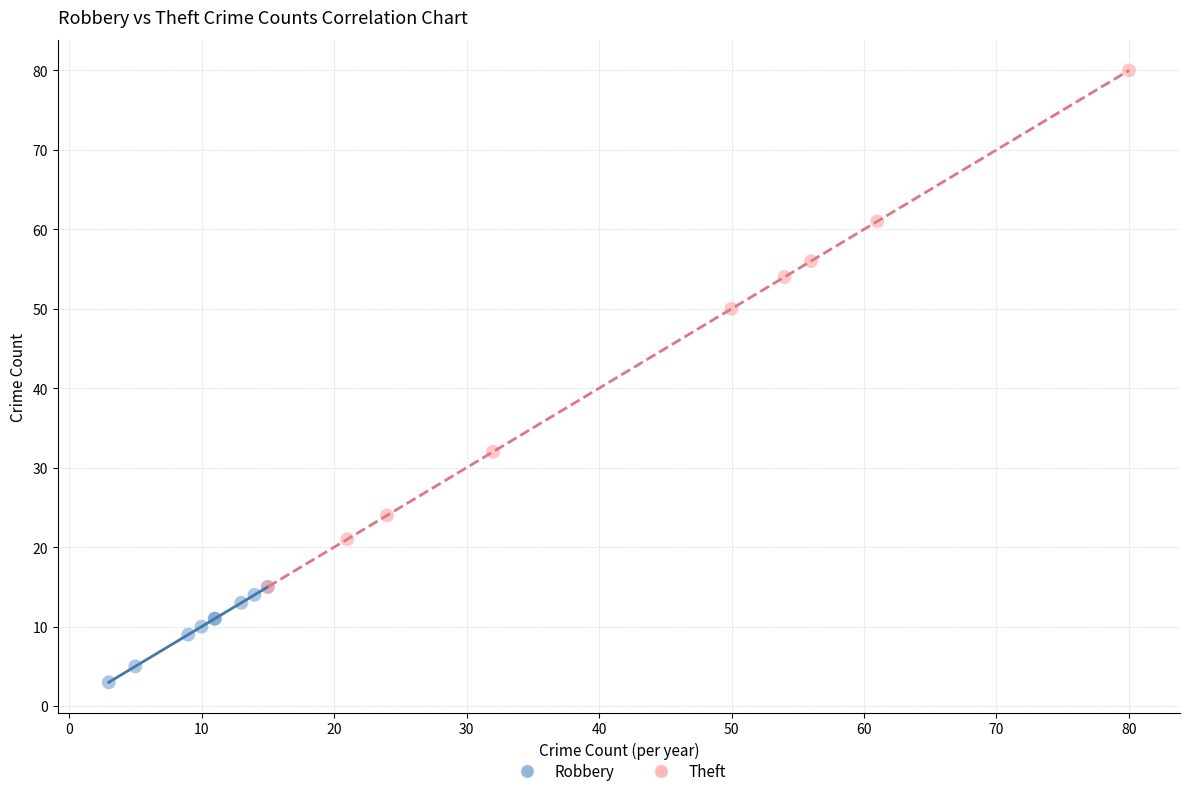

Which series reaches the maximum Y coordinate?

Theft